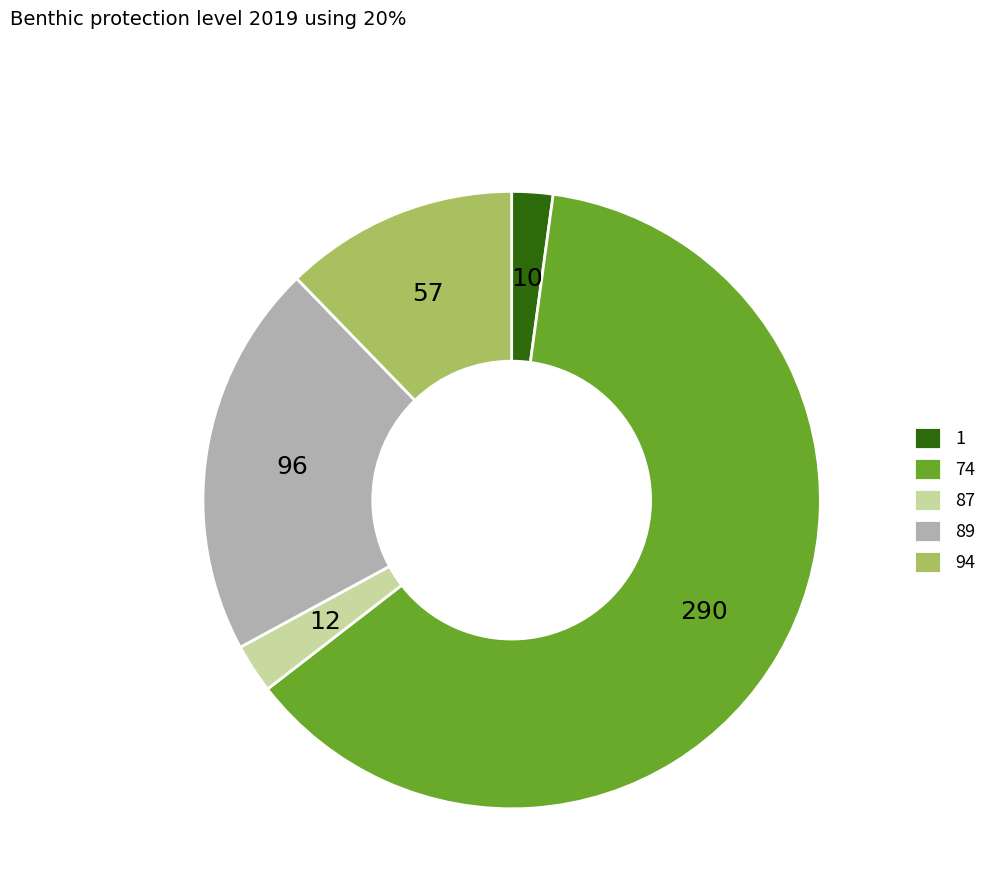

Which category has the biggest portion of the pie?

74